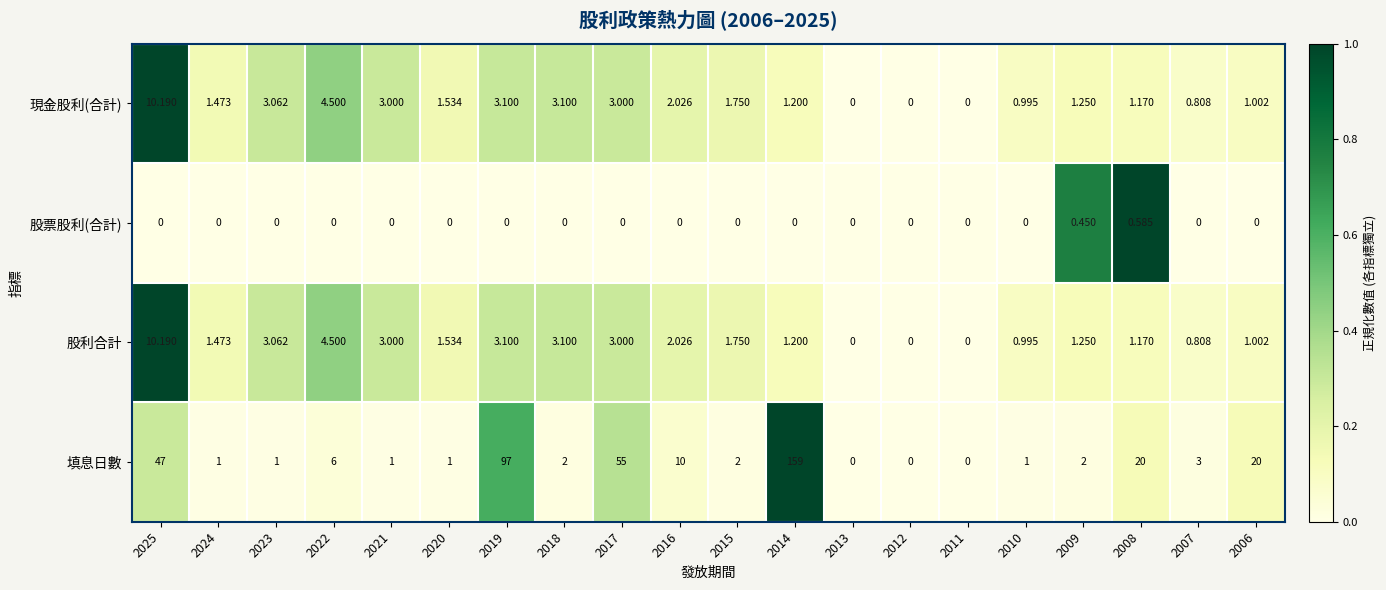

At which category is the sum across all series the highest?

2014